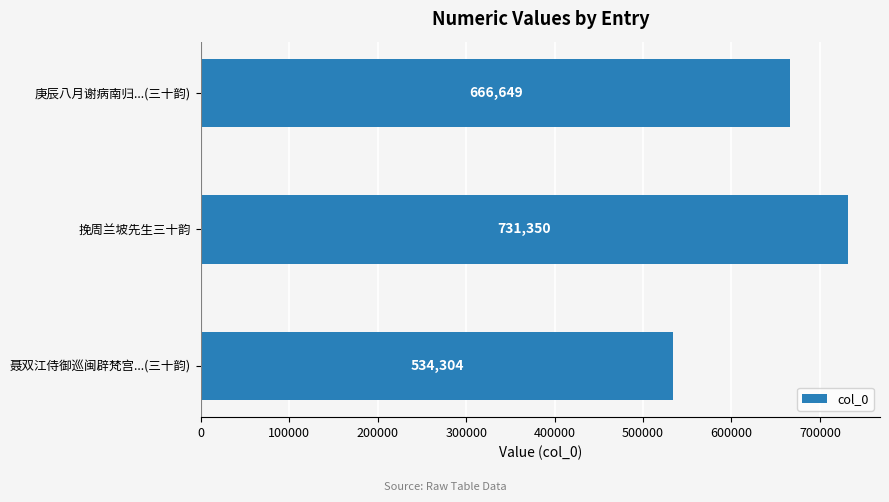

Reading bottom to top, transcribe all the data shown in this chart.

聂双江侍御巡闽辟梵宫...(三十韵)=534304	挽周兰坡先生三十韵=731350	庚辰八月谢病南归...(三十韵)=666649